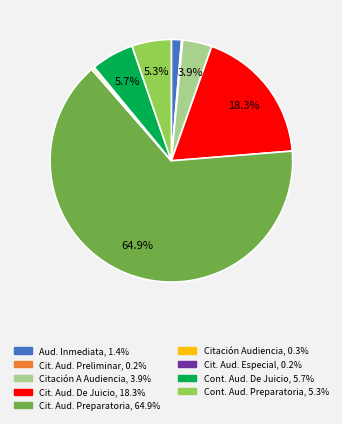

Is there any slice that represents more than half of the pie?

Yes